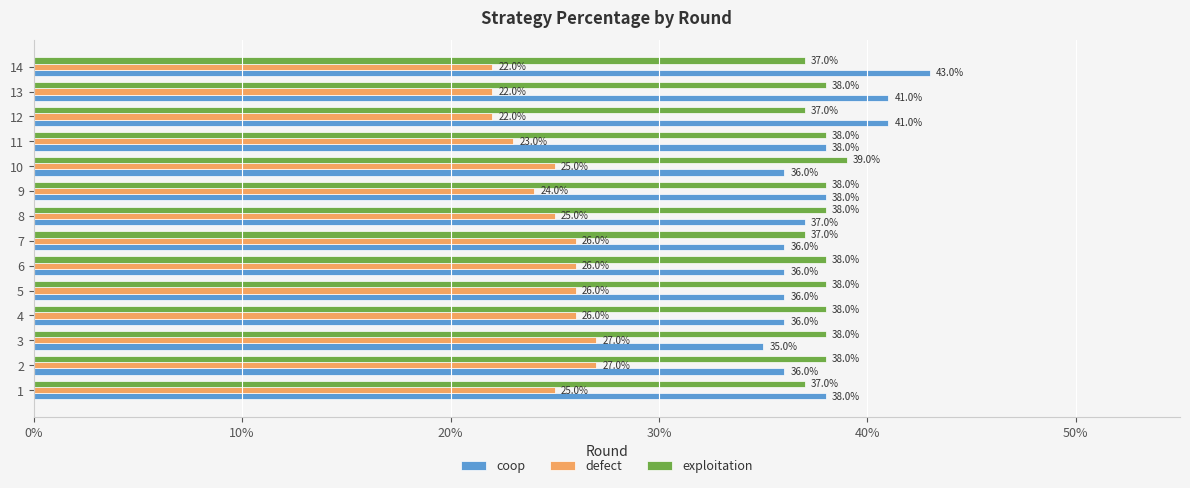

Which series has the largest range (max minus min)?

coop